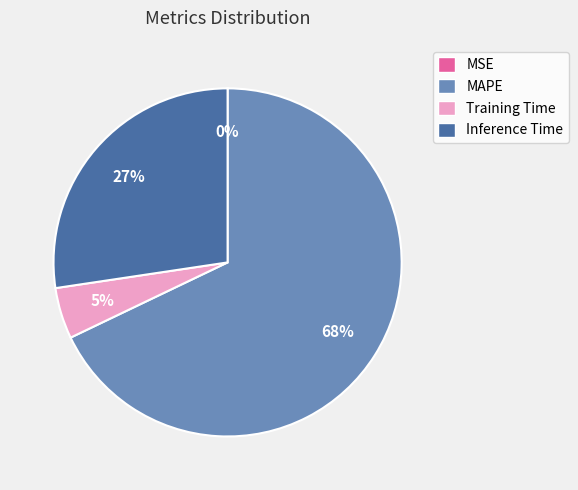

Which category has the biggest portion of the pie?

MAPE